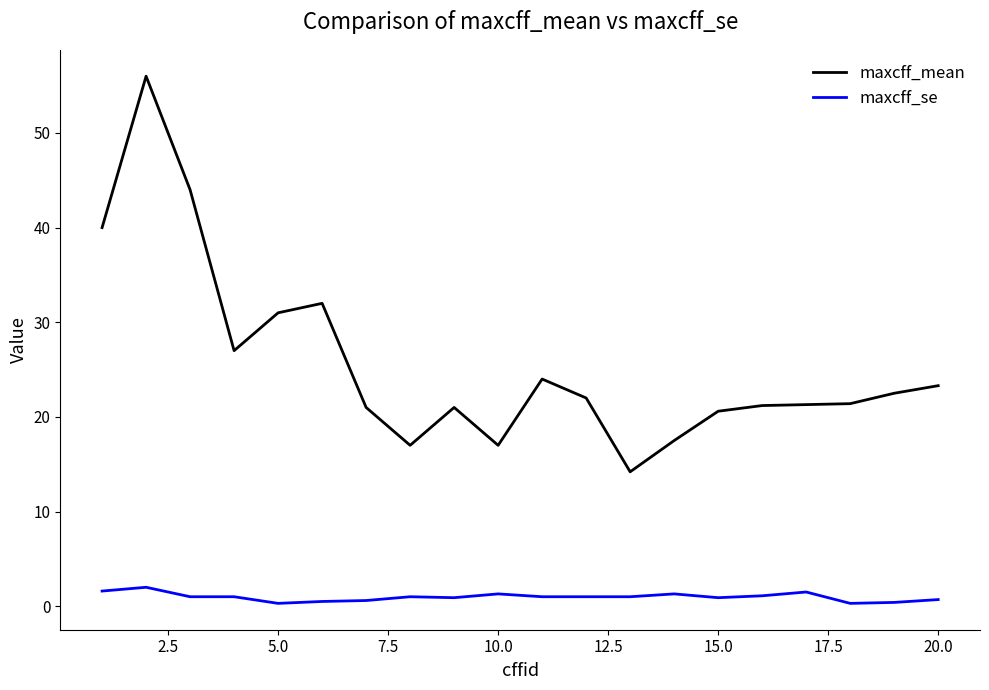

True or false: maxcff_se and maxcff_mean cross at least once.

False